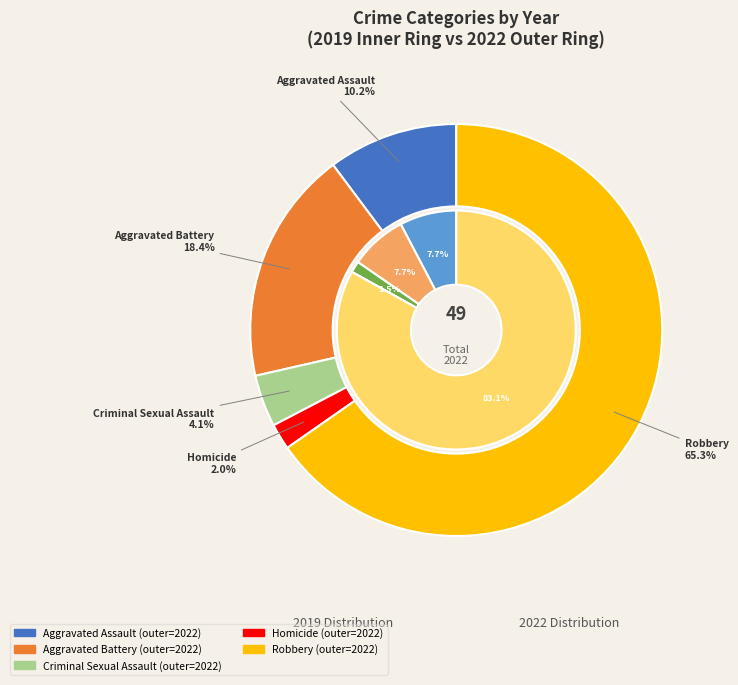

How many segments does this pie chart have?

5